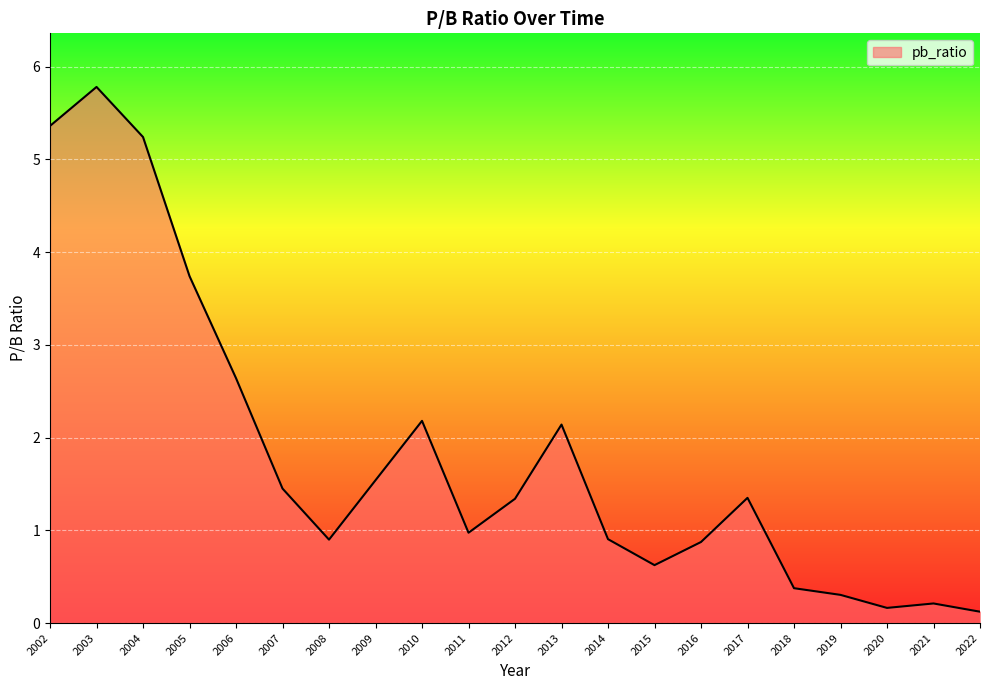

The value at 2002 is 8.5. True or false?

False